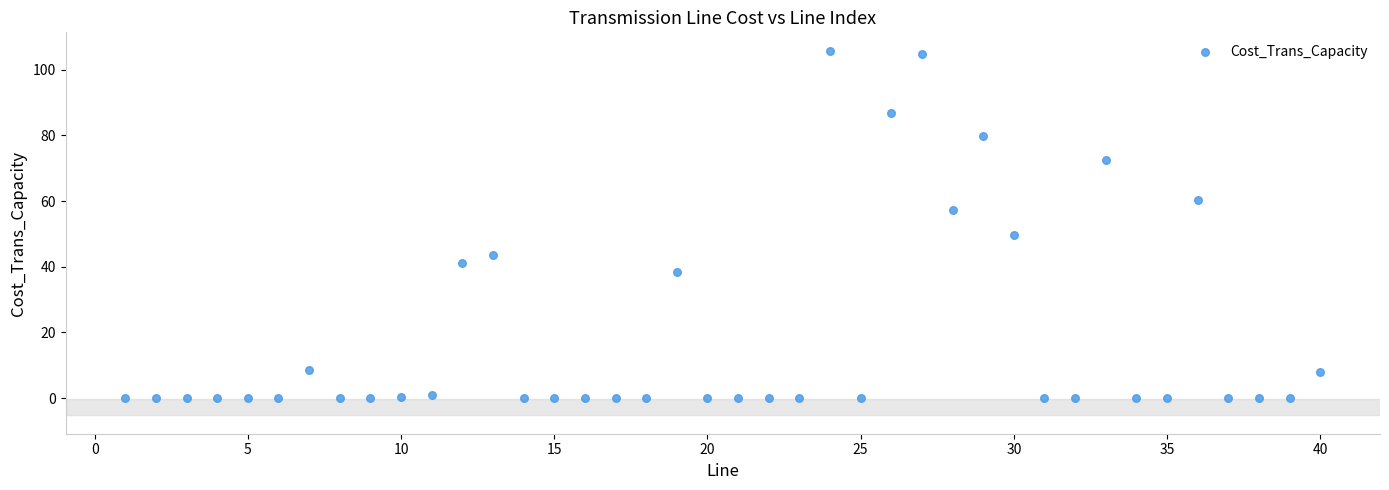

What Y value in the scatter plot is closest to 52?

49.6